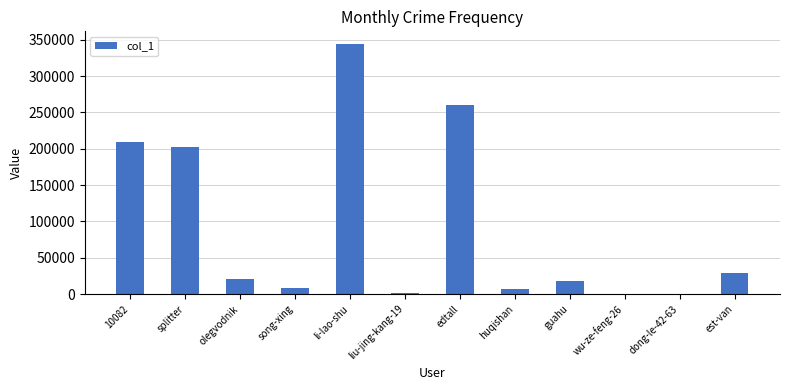

What is the difference between the values at edtall and huqishan?

253818